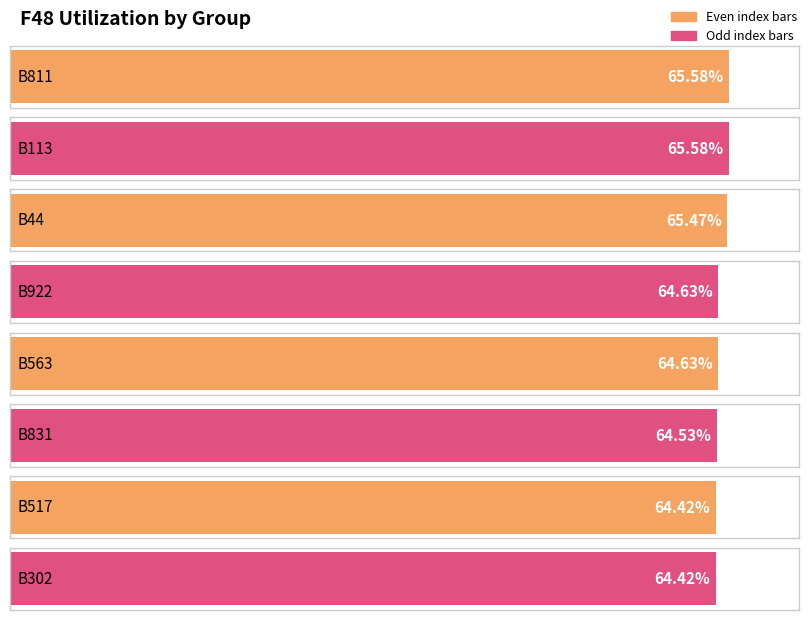

What is the value of the 8th bar from the left?

0.6